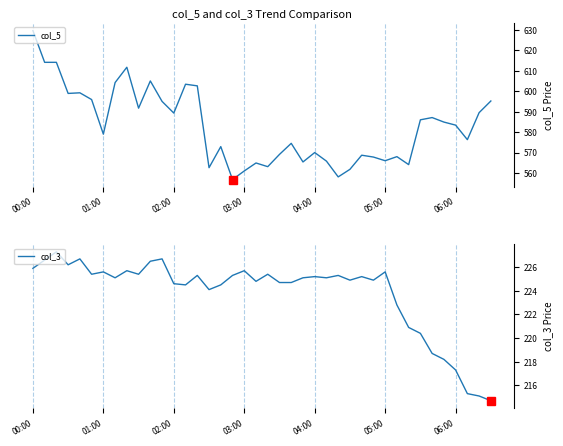

What position from the right is 33?

7